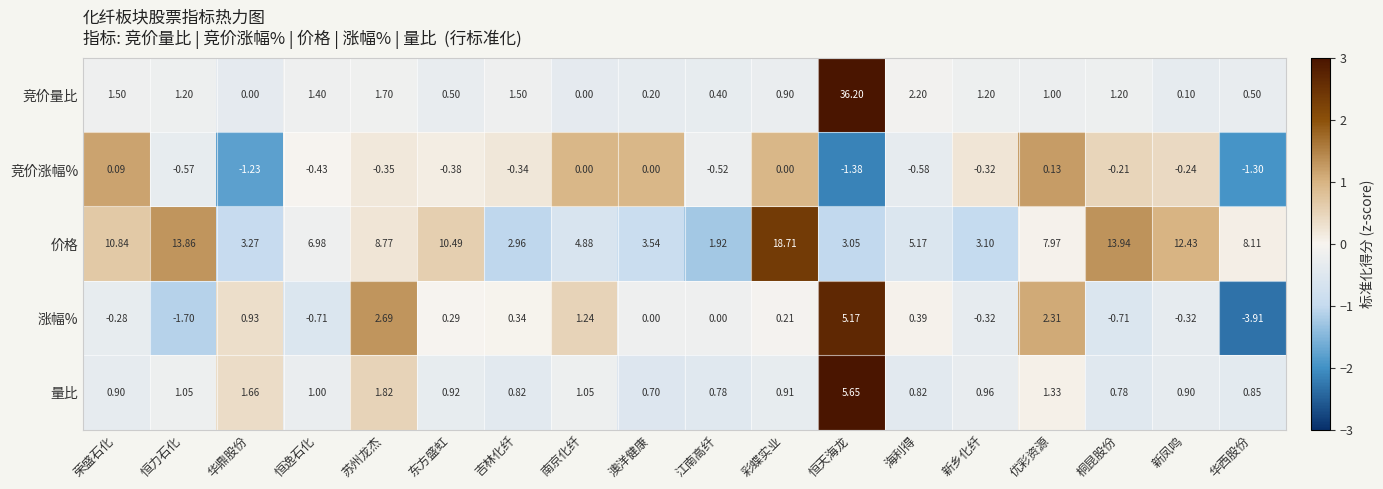

How many data points in 竞价量比 are less than 1?

8